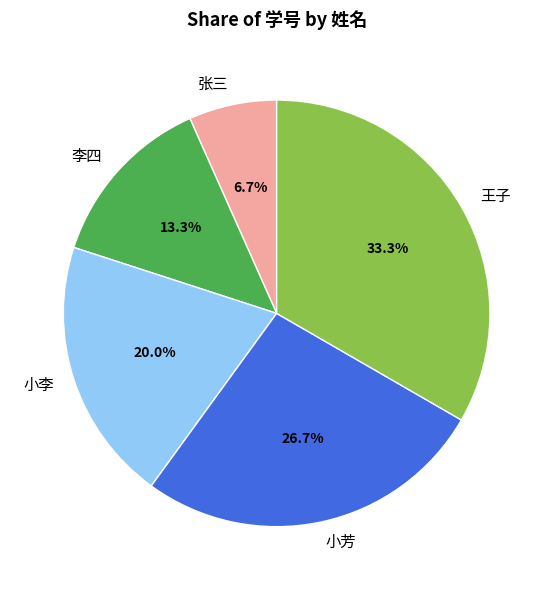

Which slice is the smallest?

张三